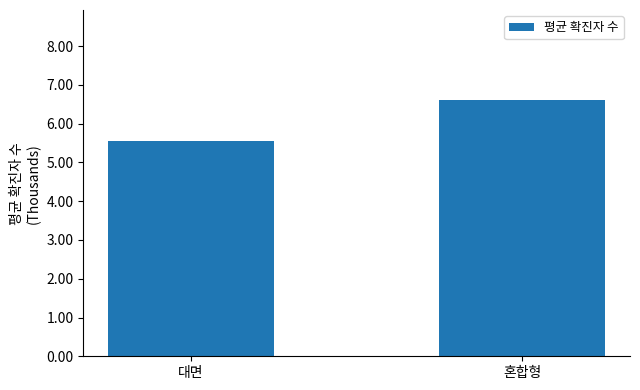

The value at 혼합형 is 6.6. True or false?

True